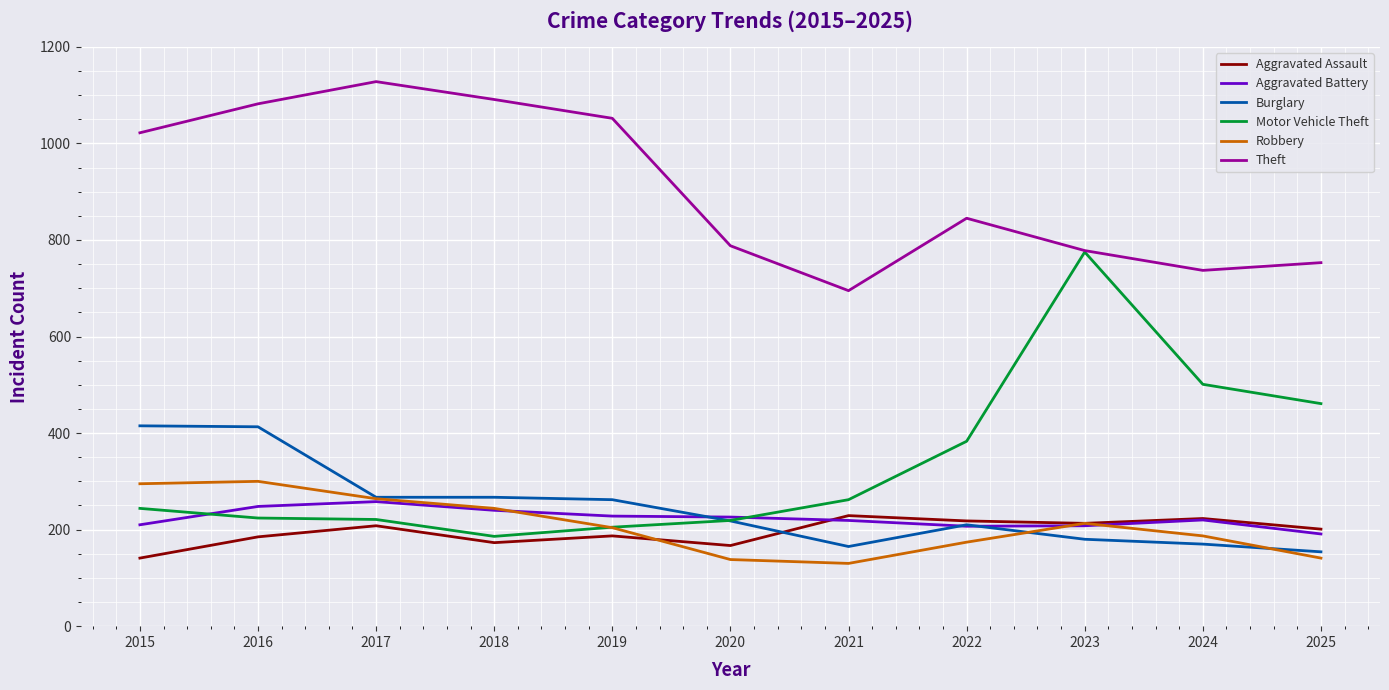

Where is the first local maximum for Aggravated Battery?

2017